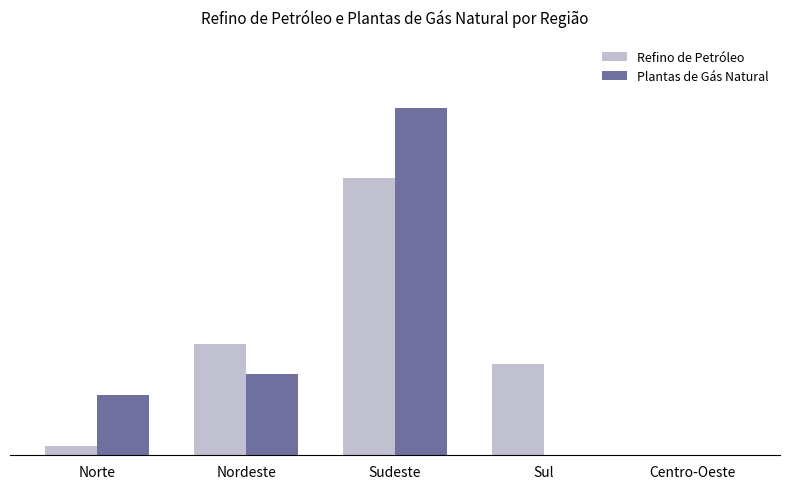

At which category does the chart reach its peak across all series?

Sudeste